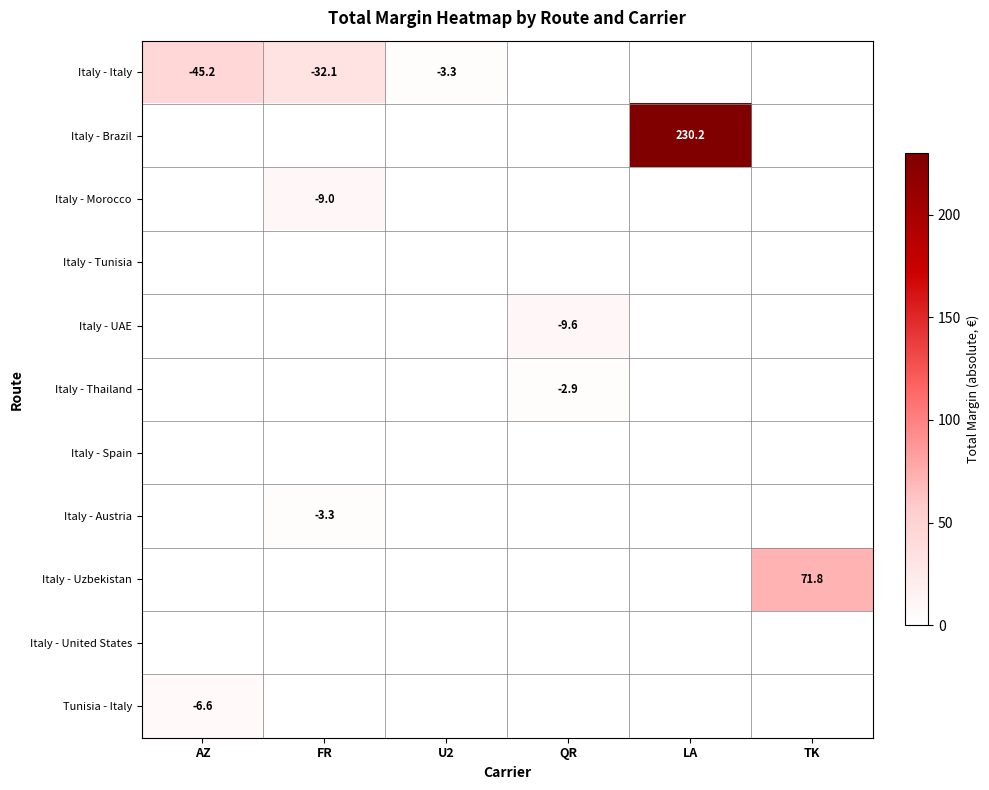

The value of Italy - Italy at FR is -12.4. True or false?

False